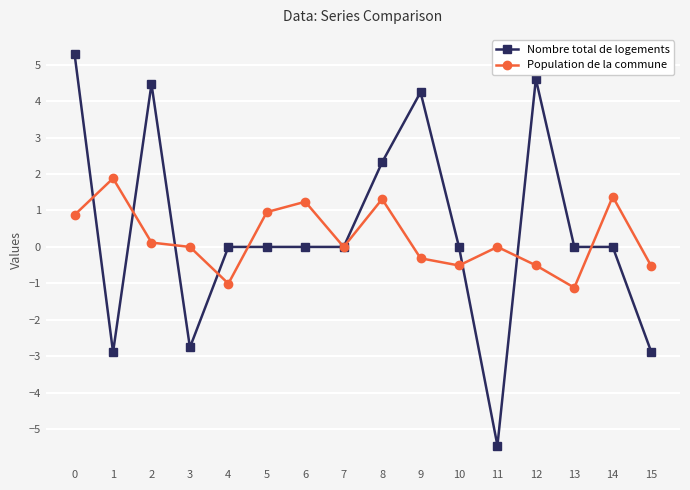

True or false: Nombre total de logements and Population de la commune intersect in this chart.

True